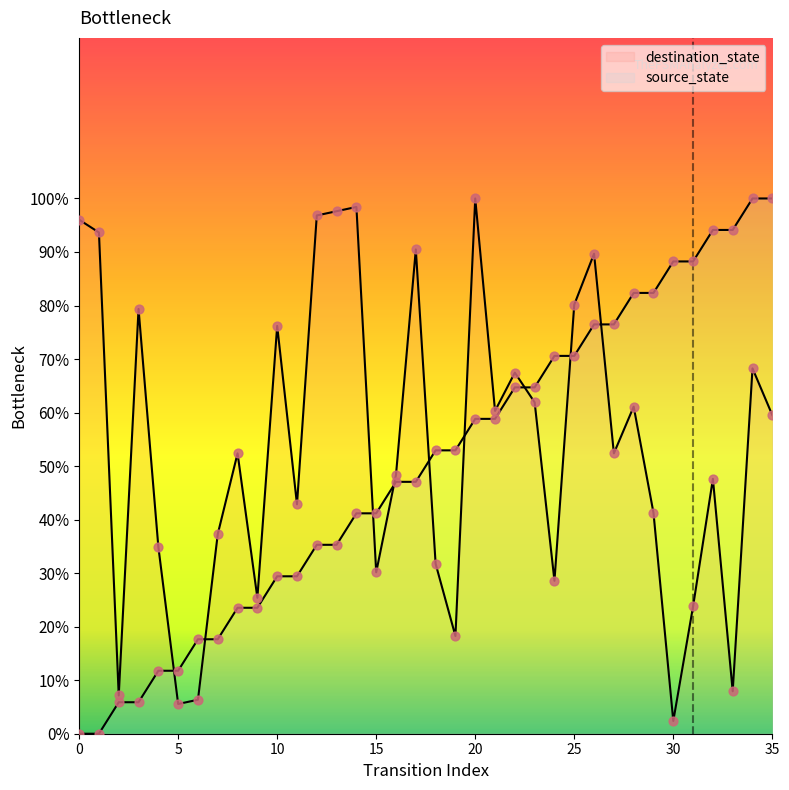

What are all the series names shown in the legend?

source_state, destination_state